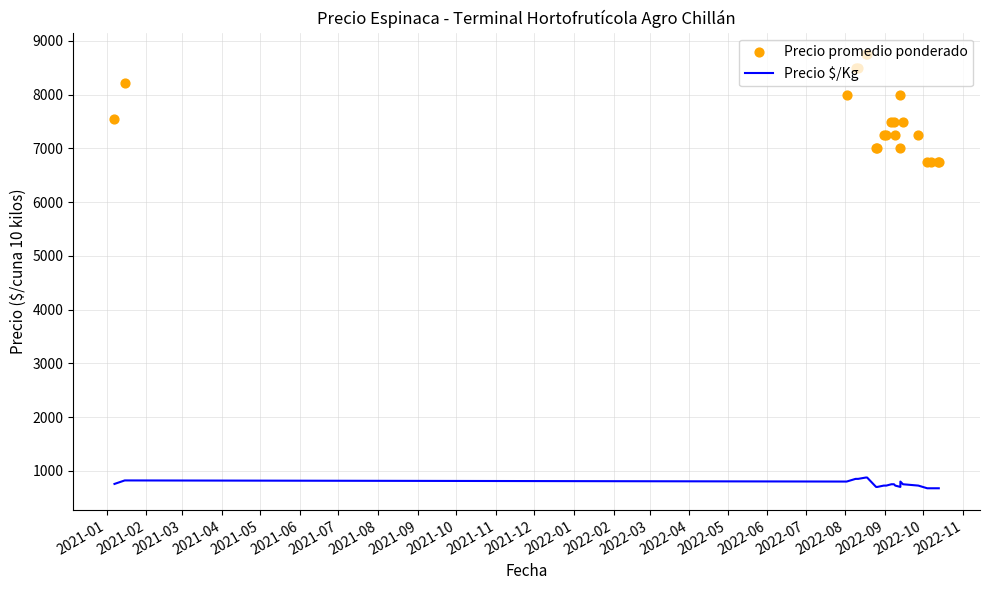

Is the value of Precio promedio ponderado at 2021-10 greater than the value of Precio $/Kg at 2022-04?

Yes